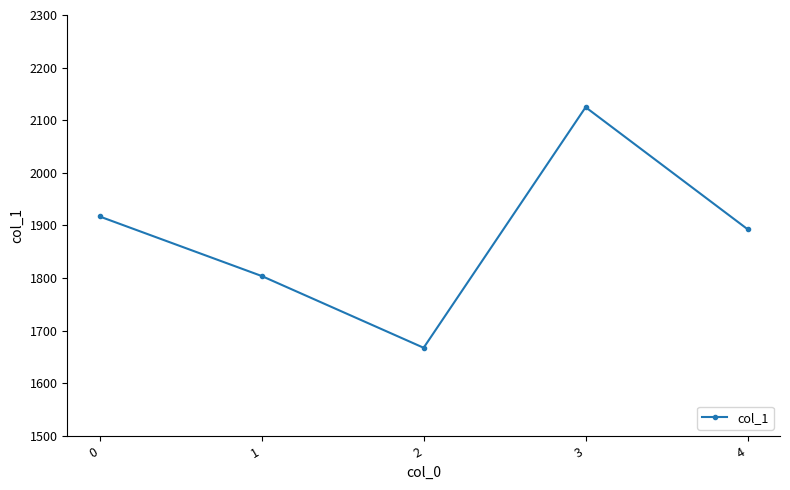

What is the greatest value displayed?

2124.8